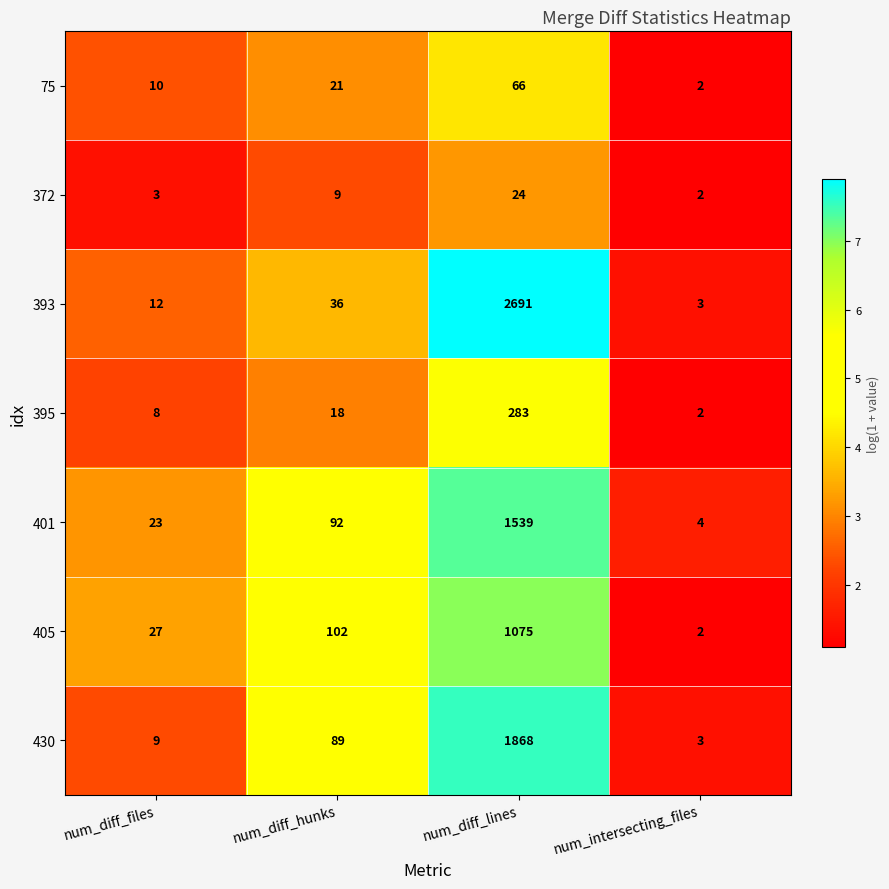

Reading right to left, what are all the values shown in this chart?

75: num_intersecting_files=2	num_diff_lines=66	num_diff_hunks=21	num_diff_files=10
372: num_intersecting_files=2	num_diff_lines=24	num_diff_hunks=9	num_diff_files=3
393: num_intersecting_files=3	num_diff_lines=2691	num_diff_hunks=36	num_diff_files=12
395: num_intersecting_files=2	num_diff_lines=283	num_diff_hunks=18	num_diff_files=8
401: num_intersecting_files=4	num_diff_lines=1539	num_diff_hunks=92	num_diff_files=23
405: num_intersecting_files=2	num_diff_lines=1075	num_diff_hunks=102	num_diff_files=27
430: num_intersecting_files=3	num_diff_lines=1868	num_diff_hunks=89	num_diff_files=9